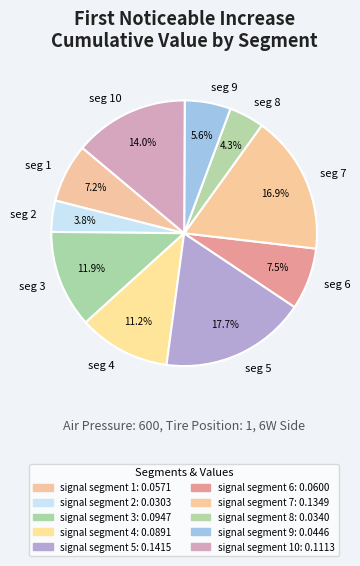

Which has a higher value, seg 5 or seg 4?

seg 5